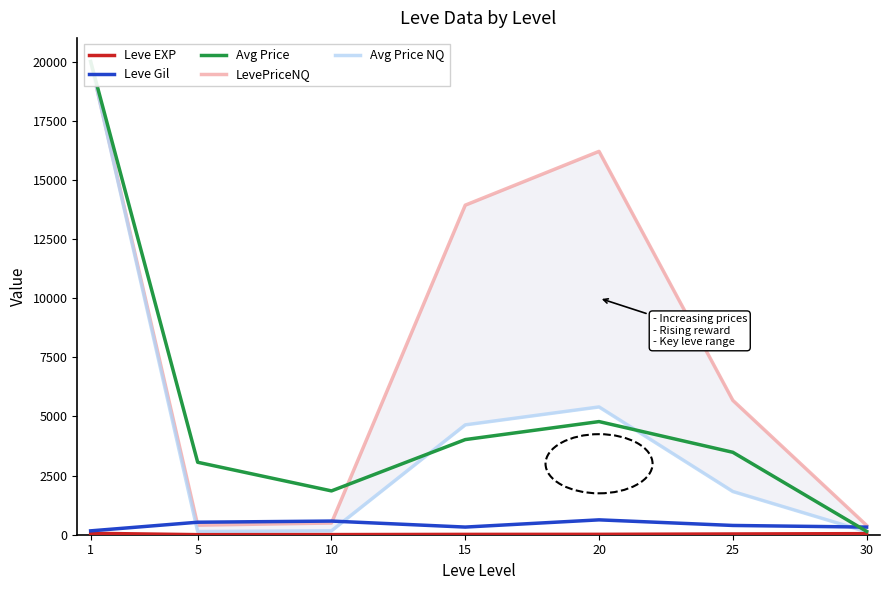

Reading left to right, transcribe all the data shown in this chart.

Leve EXP: 60.0	2.3	5.3	14.2	16.3	31.8	45.5
Leve Gil: 163.5	528.3	576.7	323.3	628.3	391.7	322.5
Avg Price: 20000.0	3062.5	1852.2	4021.3	4782.1	3484.1	142.1
LevePriceNQ: 20000.0	404.2	495.1	13929.1	16203.5	5678.9	394.1
Avg Price NQ: 20000.0	134.7	165.0	4643.1	5401.2	1826.3	124.7